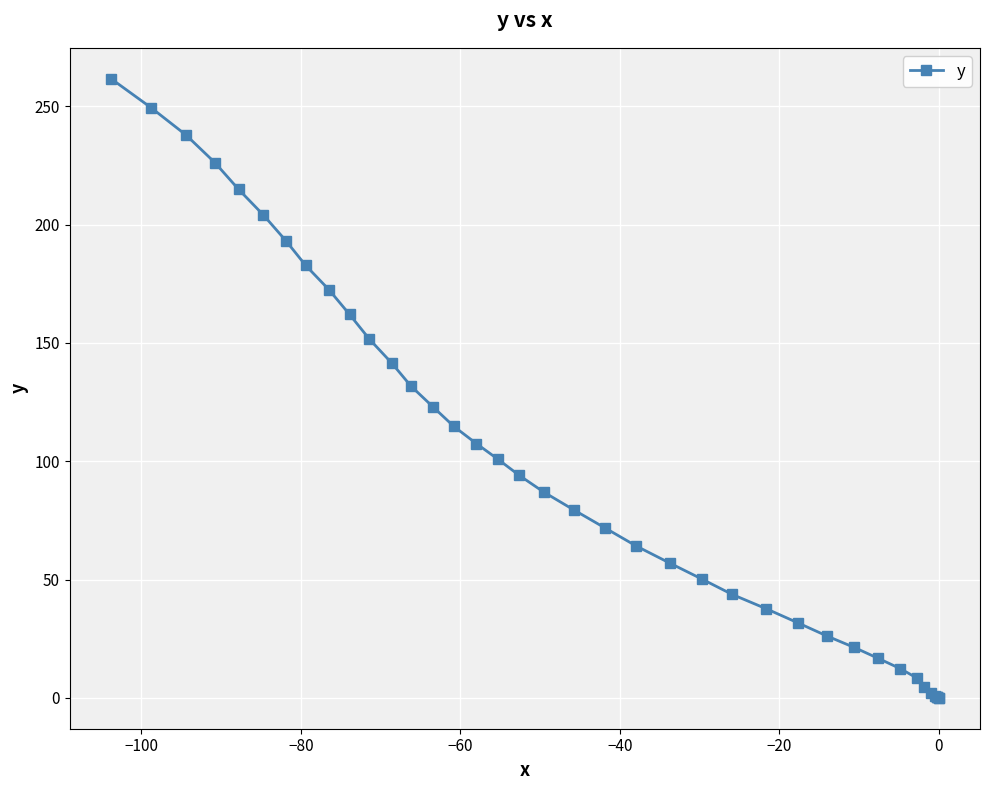

True or false: there are more than 2 points higher than both neighbors.

False